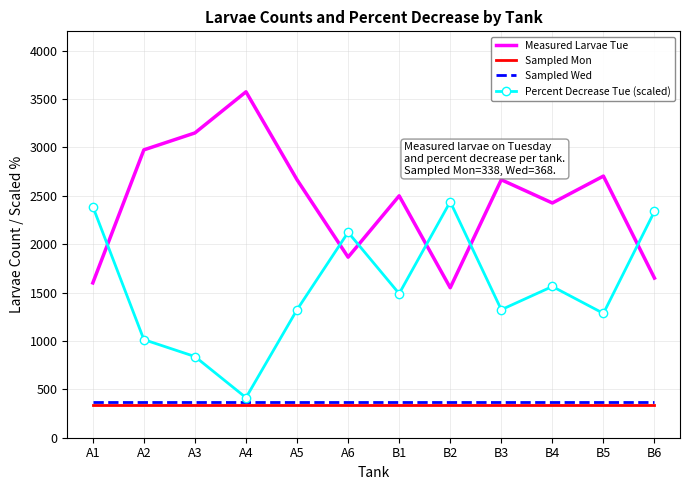

What position from the left is A5?

5